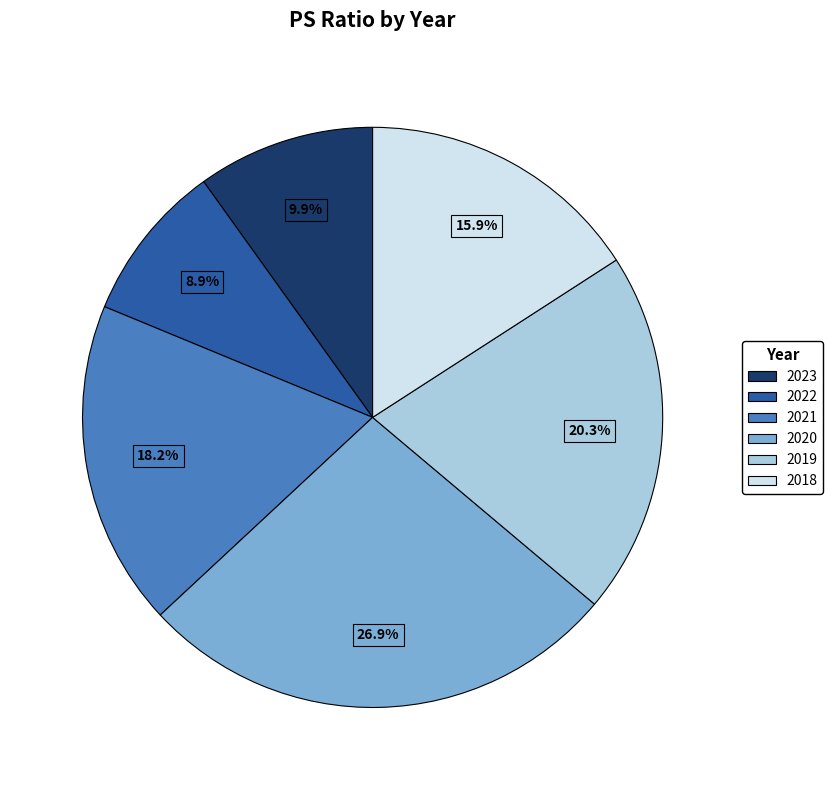

What is the total percentage of 2023 and 2020?

36.8%